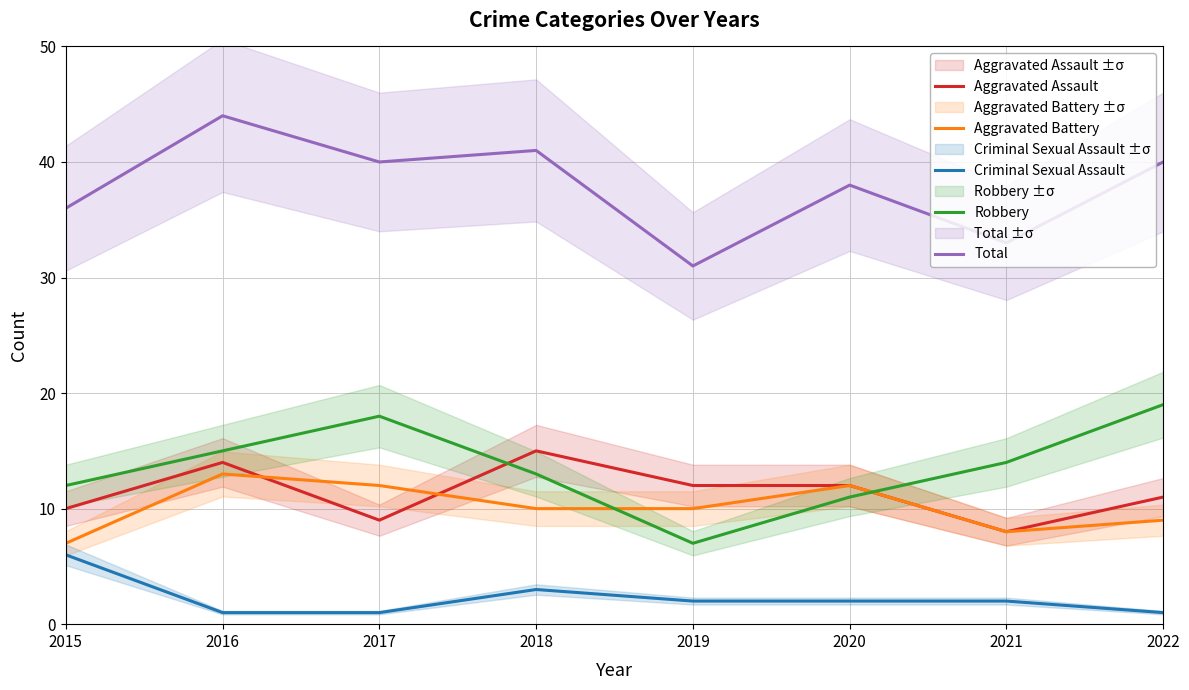

Reading right to left, what are all the values shown in this chart?

Aggravated Assault: 2022=11	2021=8	2020=12	2019=12	2018=15	2017=9	2016=14	2015=10
Aggravated Battery: 2022=9	2021=8	2020=12	2019=10	2018=10	2017=12	2016=13	2015=7
Criminal Sexual Assault: 2022=1	2021=2	2020=2	2019=2	2018=3	2017=1	2016=1	2015=6
Robbery: 2022=19	2021=14	2020=11	2019=7	2018=13	2017=18	2016=15	2015=12
Total: 2022=40	2021=33	2020=38	2019=31	2018=41	2017=40	2016=44	2015=36